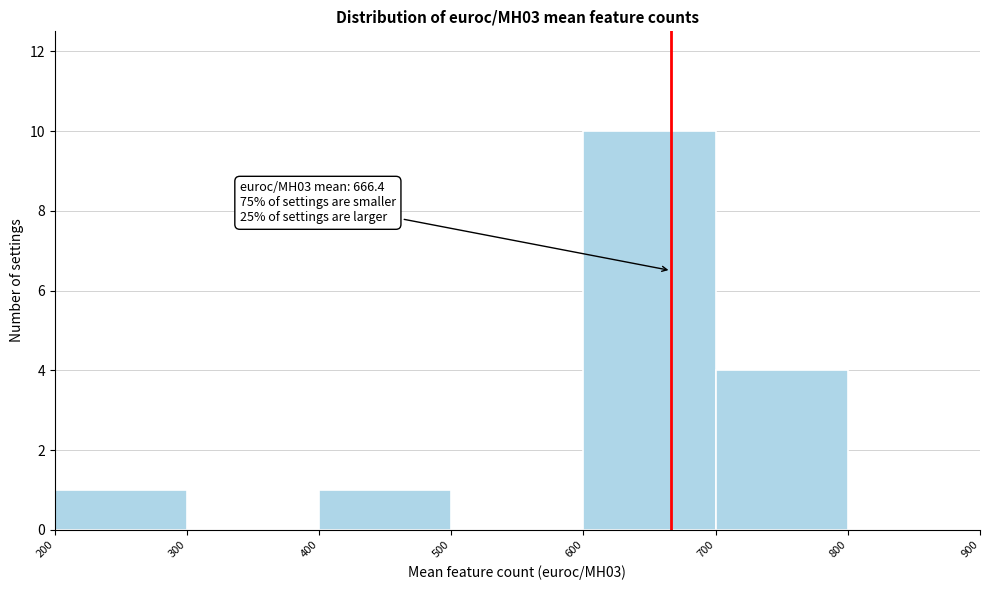

Over which range of the x-axis is the bar tallest?

600 to 700